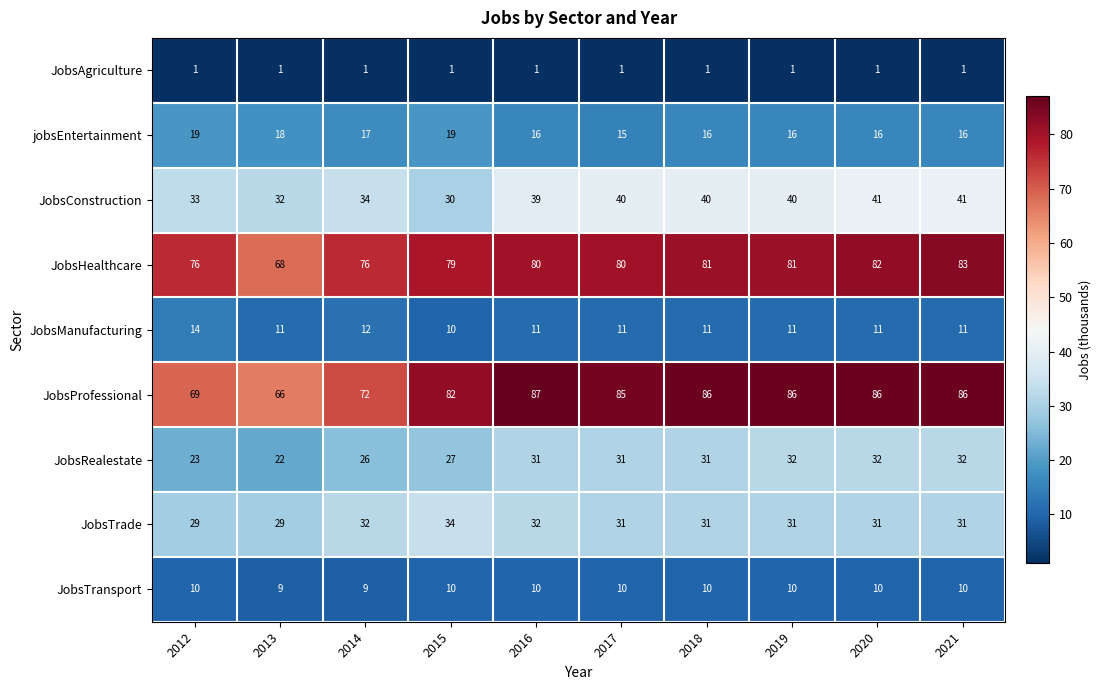

What is the difference between the maximum and minimum values in the JobsManufacturing series?

4